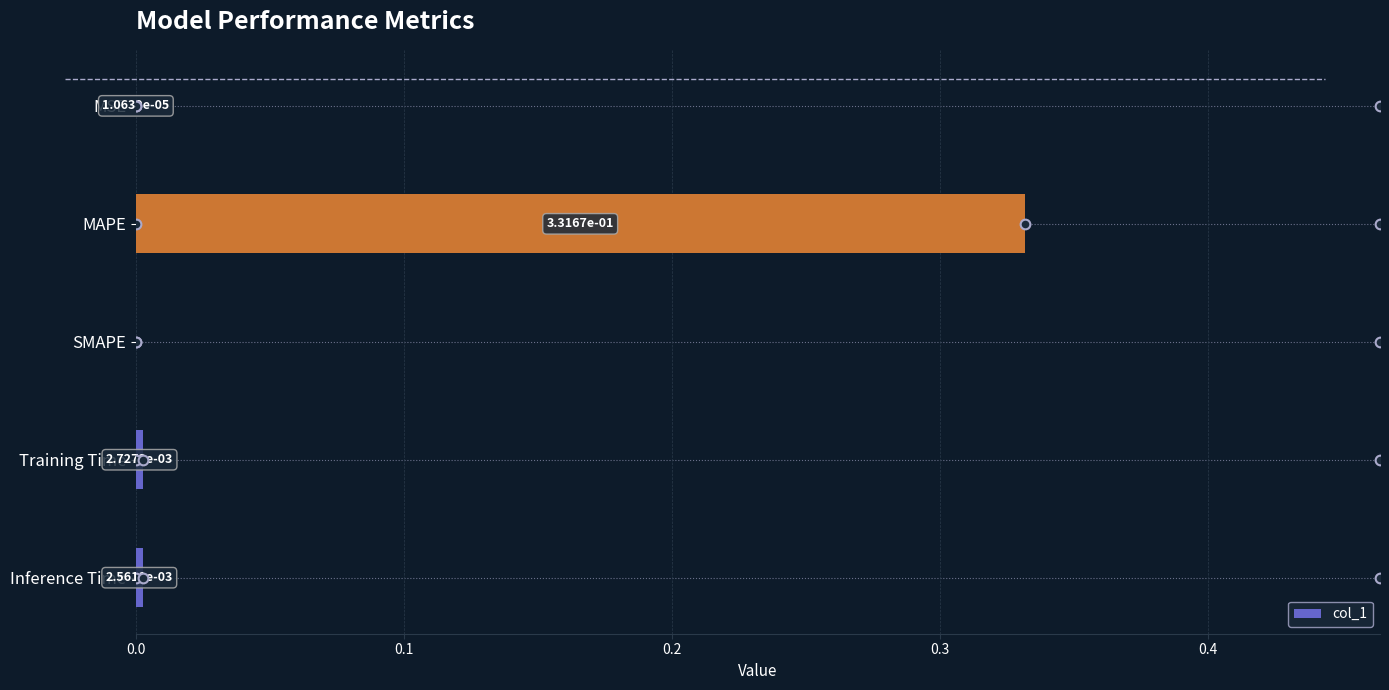

Which category has the highest value across all series?

MAPE